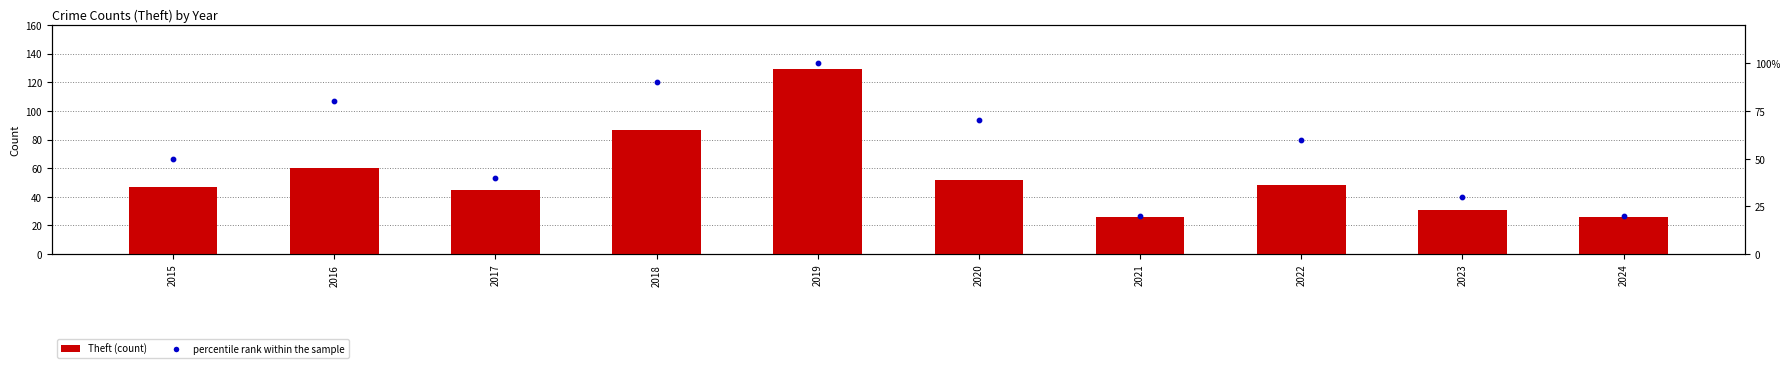

What are all the series names shown in the legend?

Theft, percentile rank within the sample